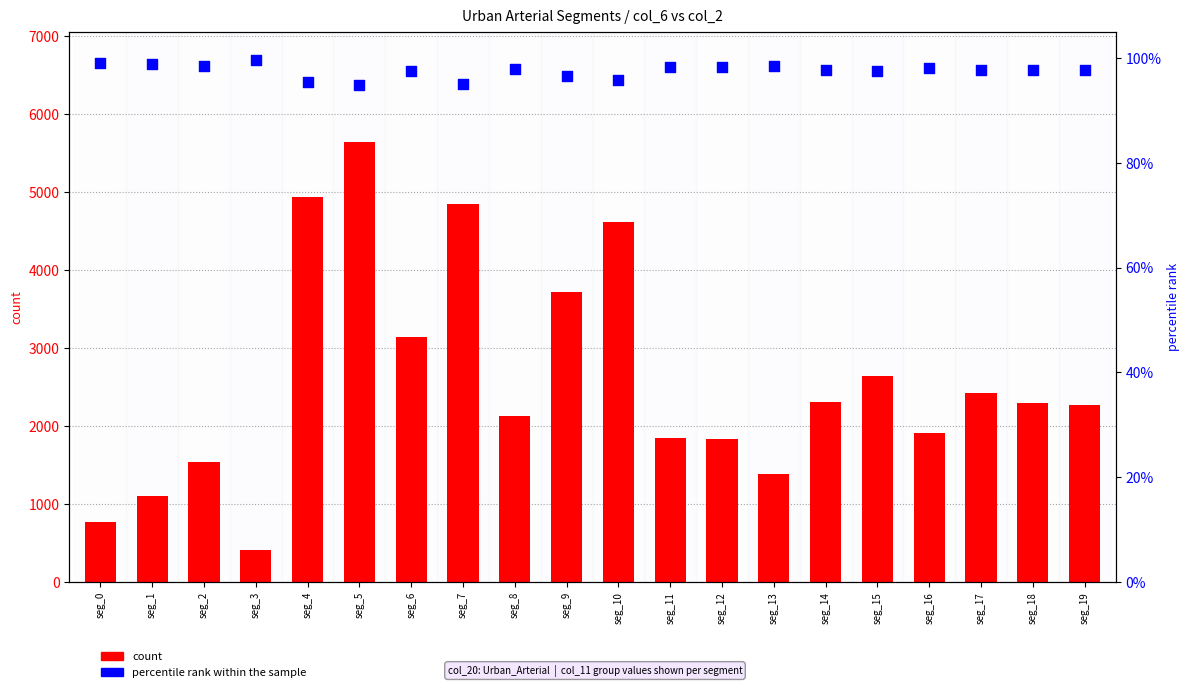

At how many categories does at least one series exceed 1523?

16